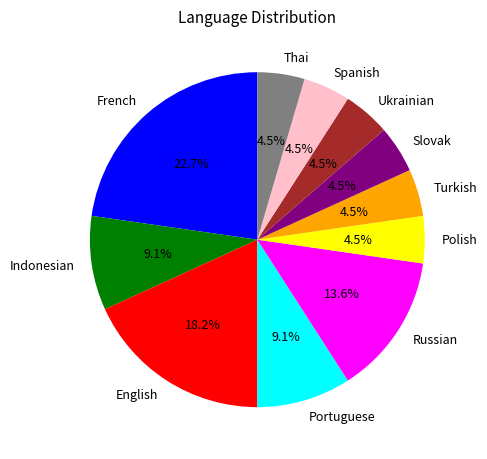

Does Slovak represent more than half of the total?

No